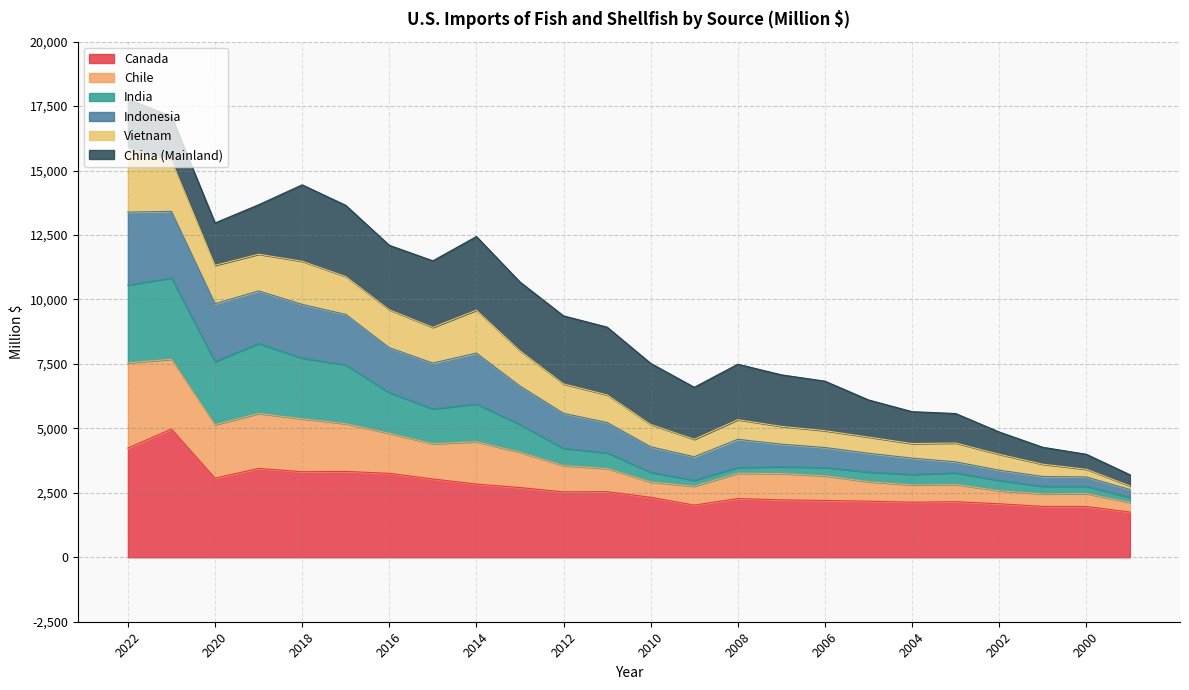

What is the lowest value of the Canada series?

1753.2